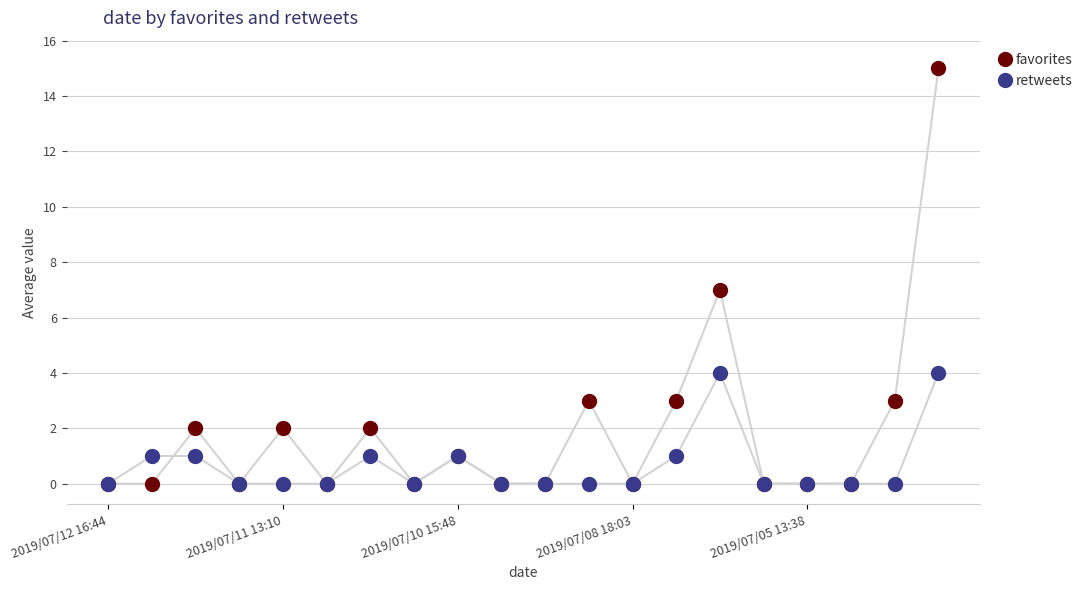

What is the difference between the second highest and minimum values in the favorites series?

7